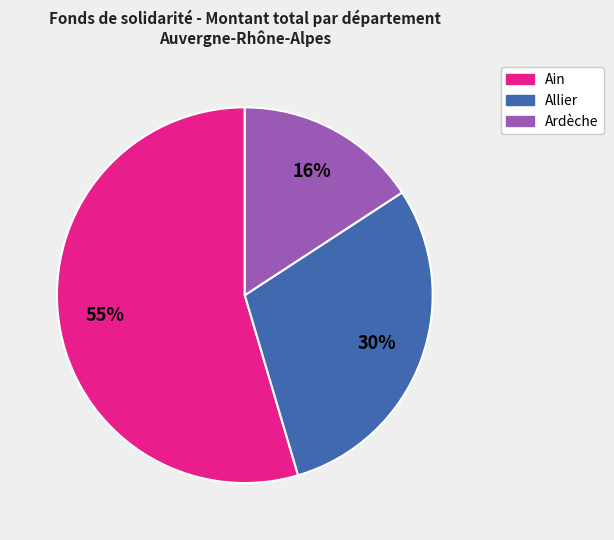

Is there any slice that represents more than half of the pie?

Yes